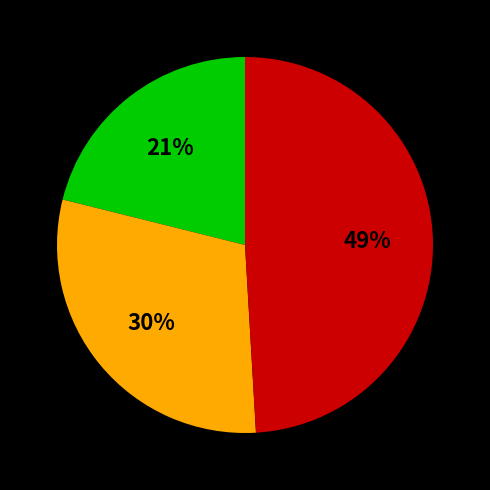

How many slices are in this pie chart?

3